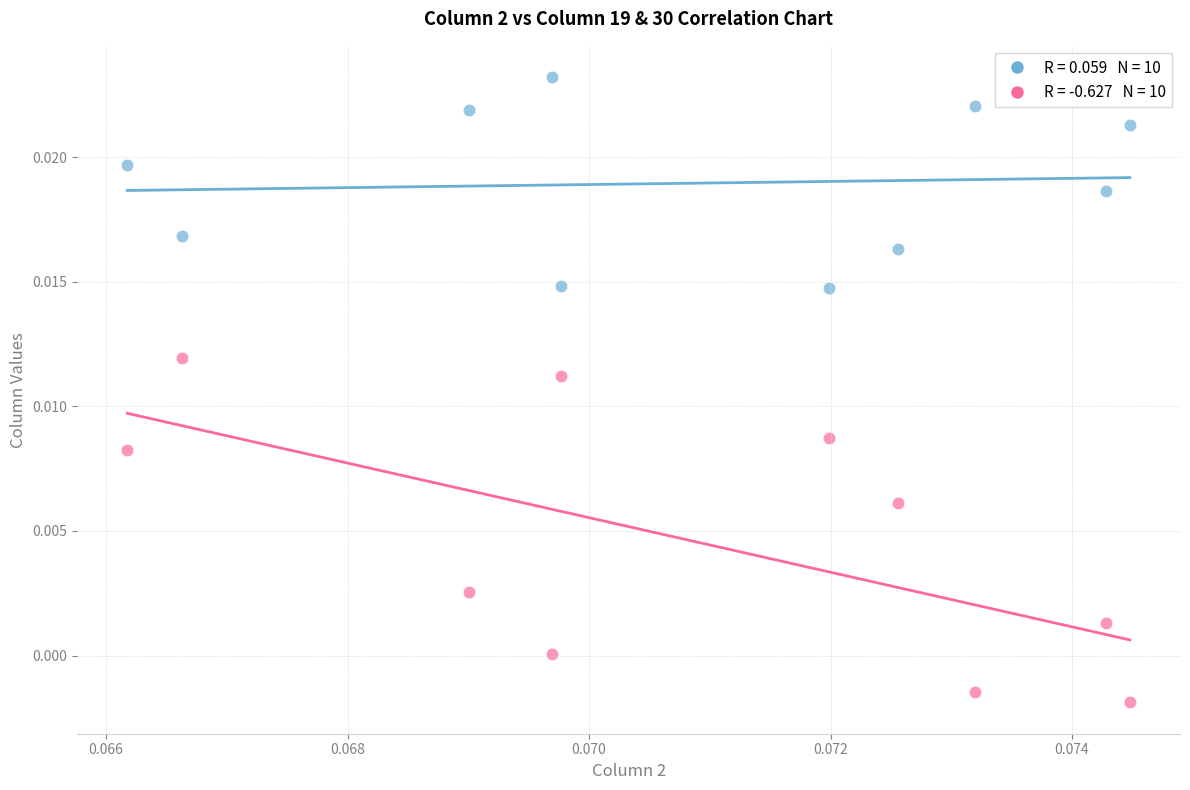

How many data points are displayed?

20